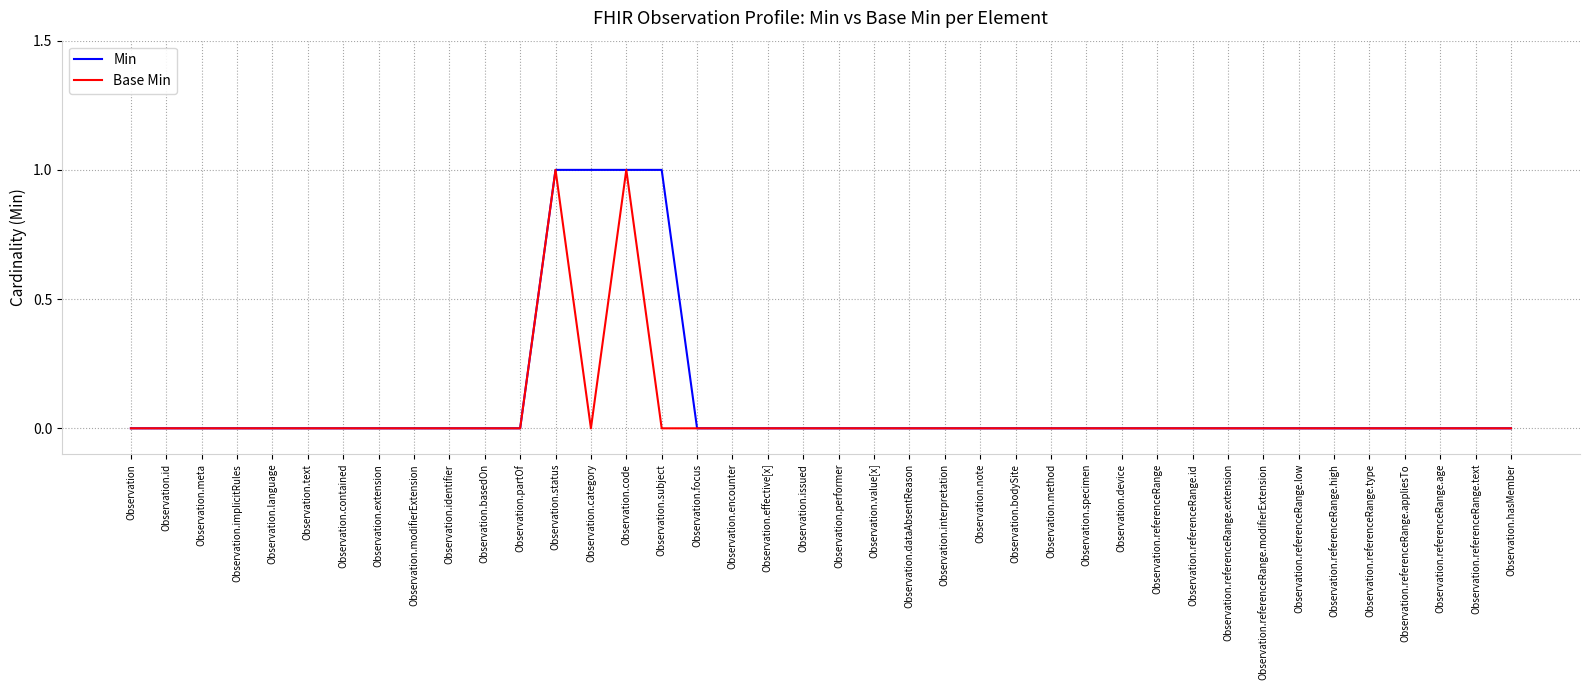

What position from the left is Observation.id?

2